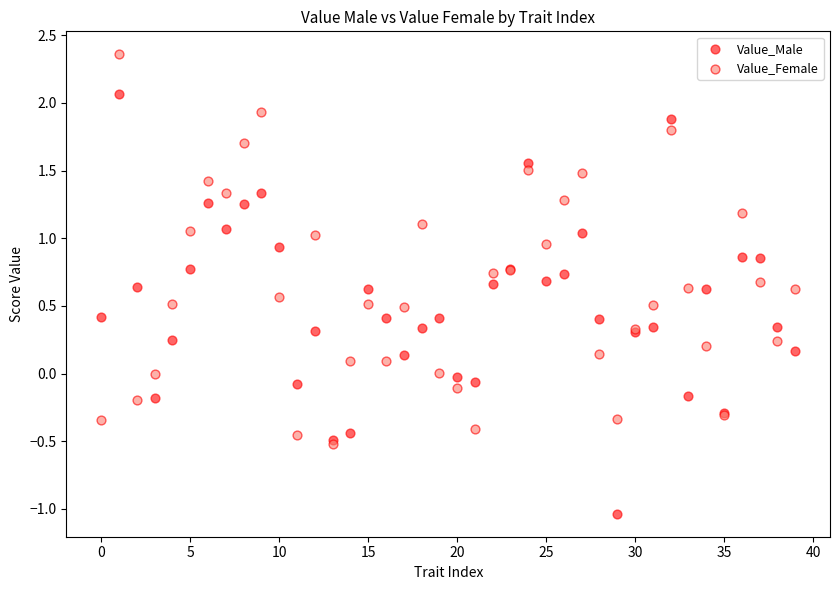

What are all the series names shown in the legend?

Value_Male, Value_Female